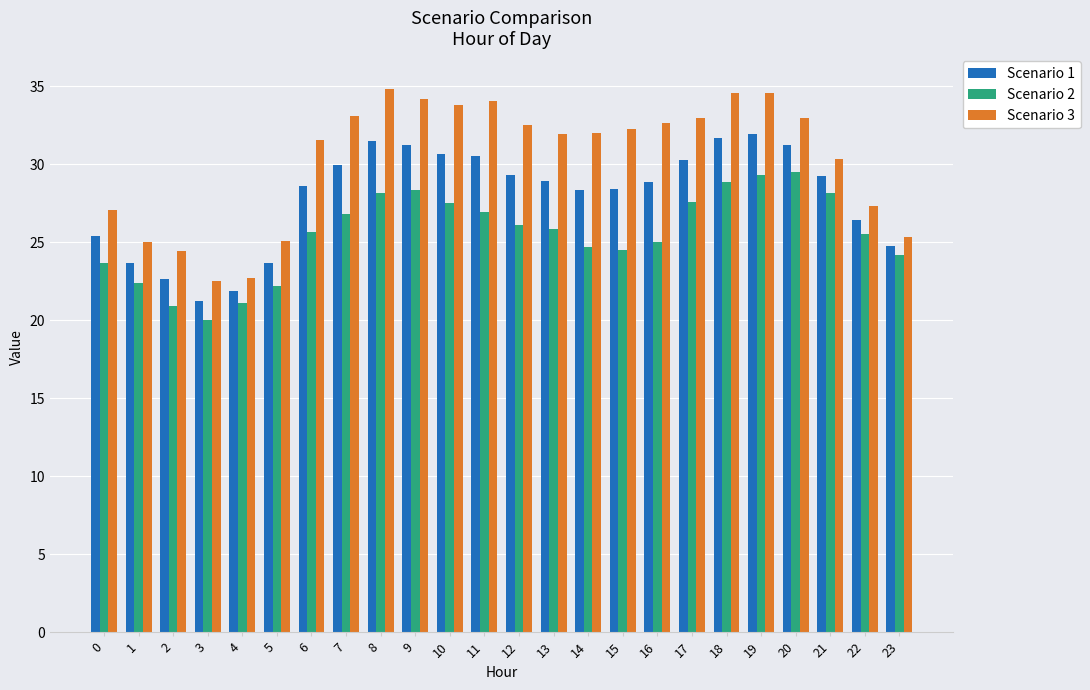

Is the value of Scenario 3 at 11 greater than the value of Scenario 1 at 6?

Yes